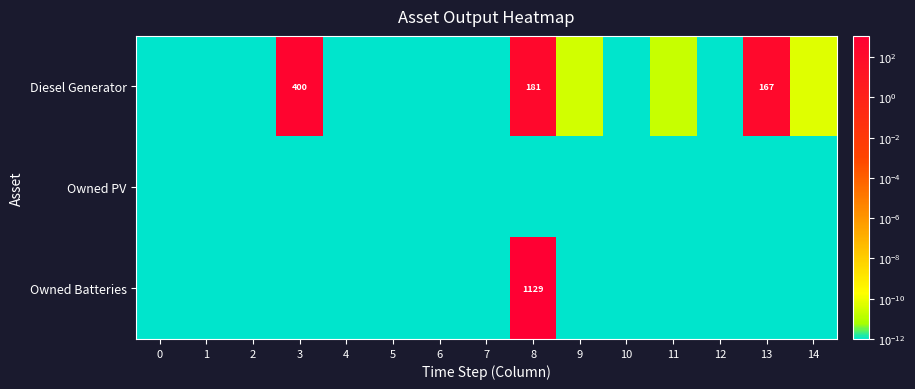

Which series changed the most between 2 and 8?

Owned Batteries